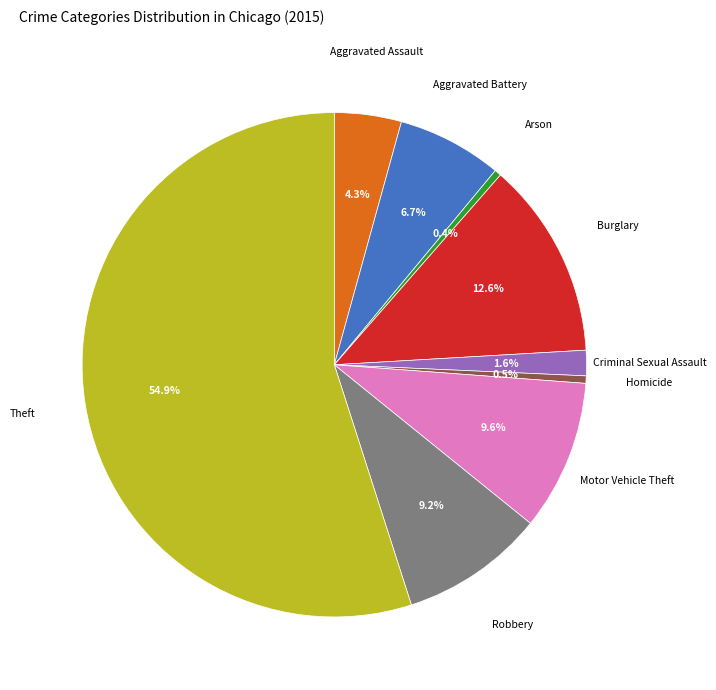

Does any single category account for the majority?

Yes